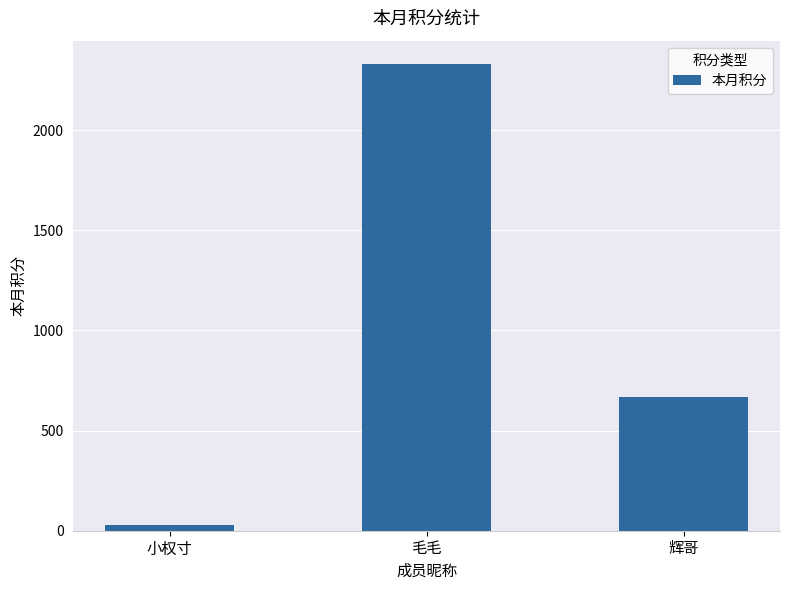

What position from the right is 辉哥?

1